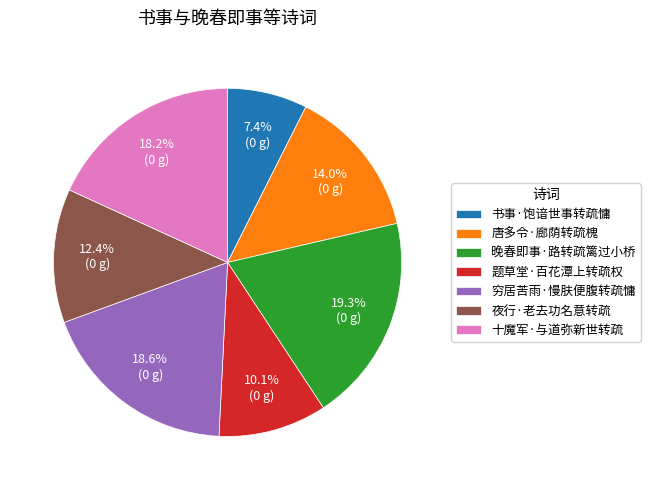

Is there a majority slice in this chart?

No